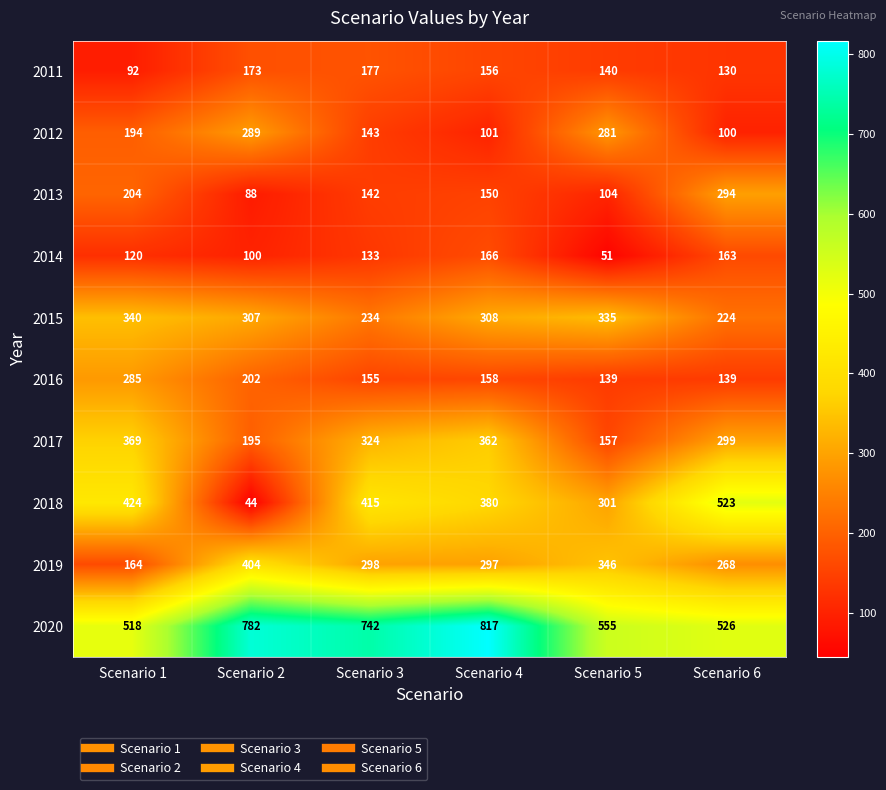

Which category has the lowest value across all series?

Scenario 2